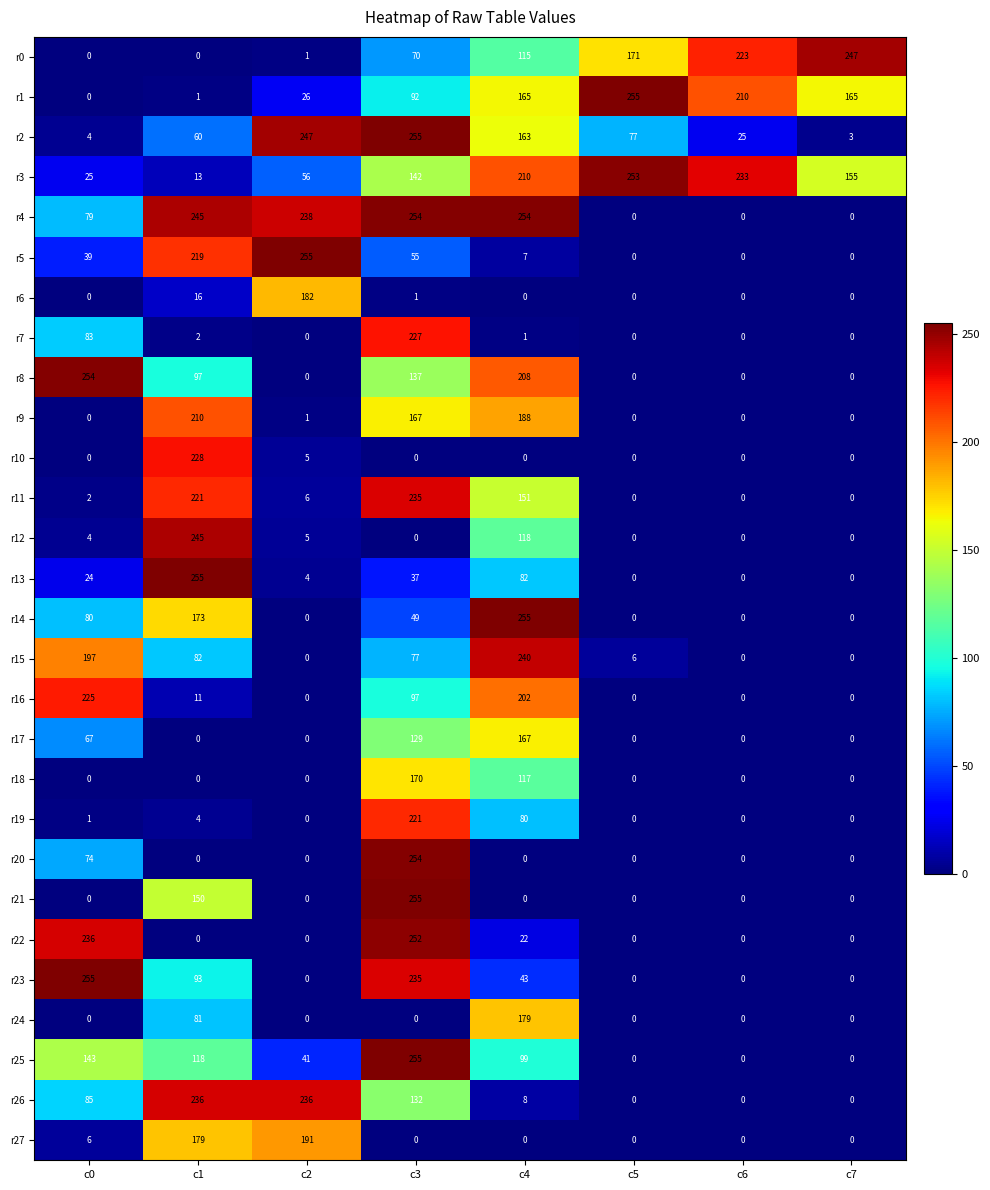

What is the difference between the second highest and minimum values in the r16 series?

202